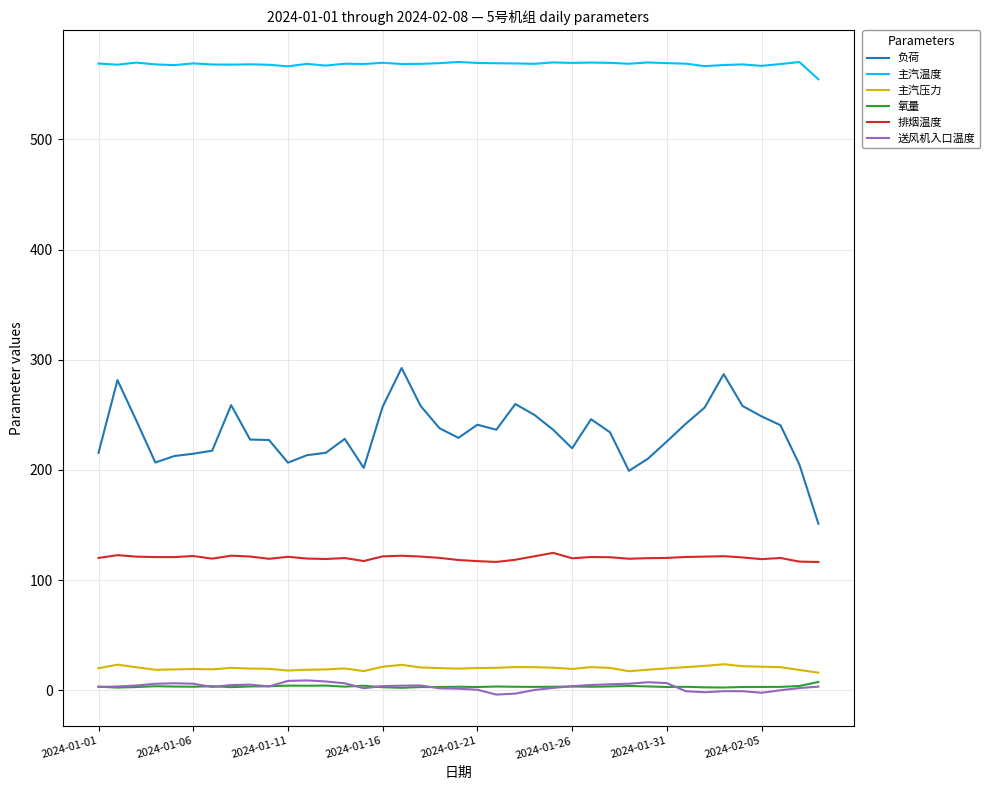

Which series has the largest range (max minus min)?

负荷